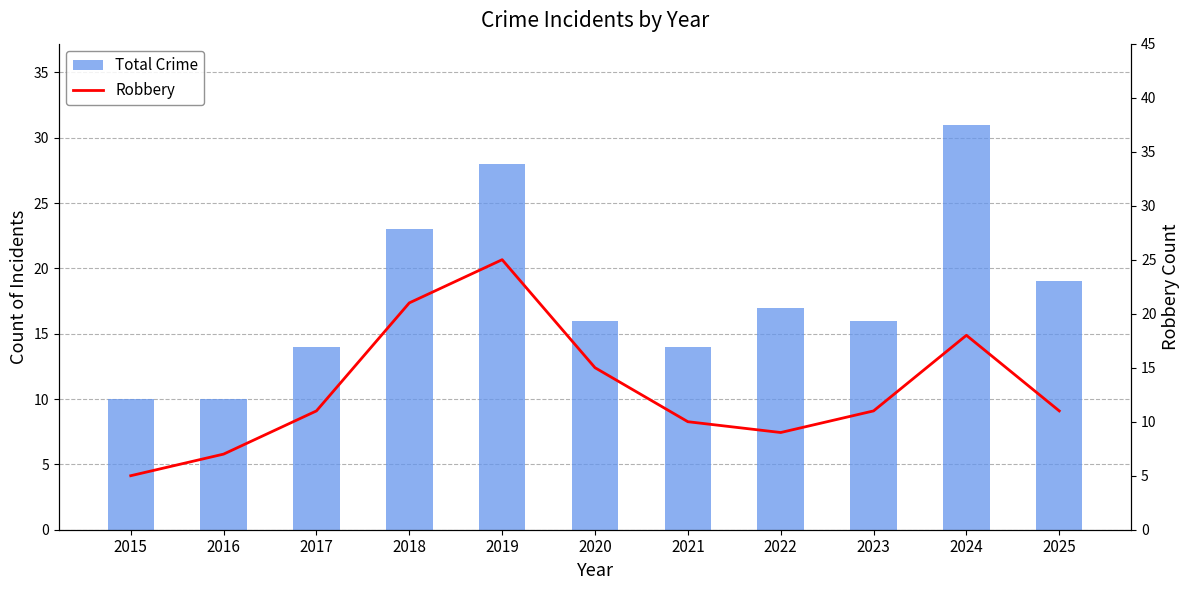

Rank the categories by Robbery value from highest to lowest.

2019, 2018, 2024, 2020, 2017, 2023, 2025, 2021, 2022, 2016, 2015